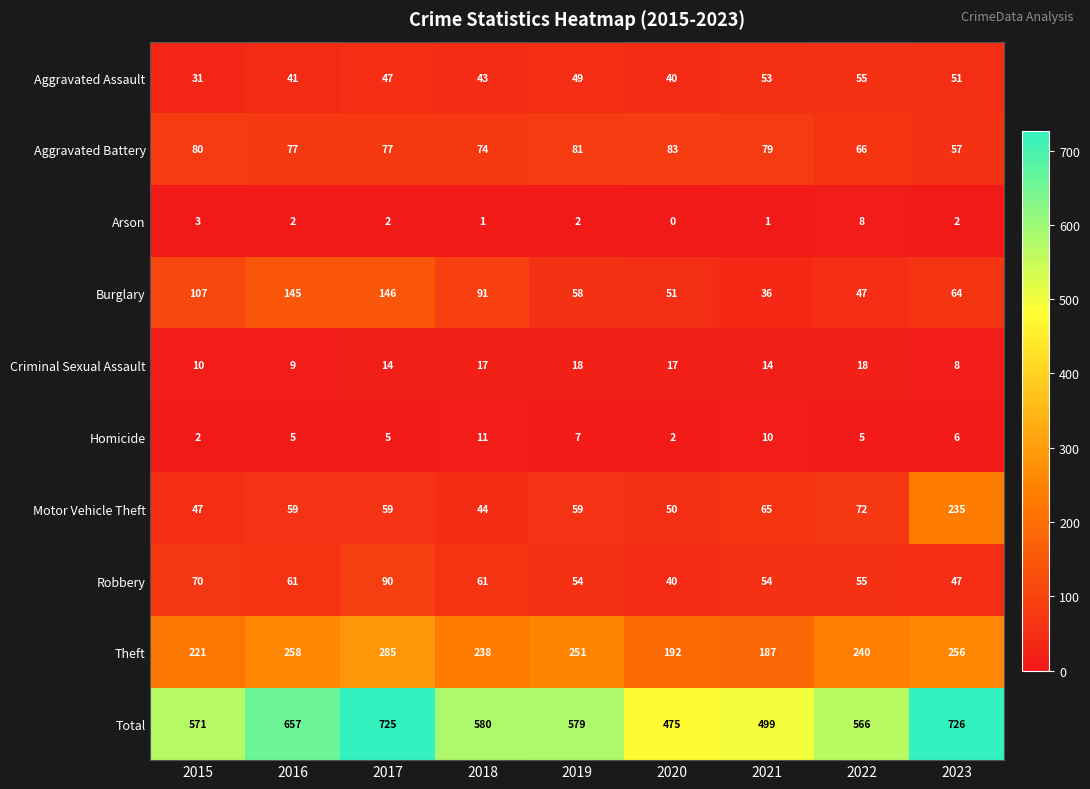

What is the total value across all series at 2018?

1160